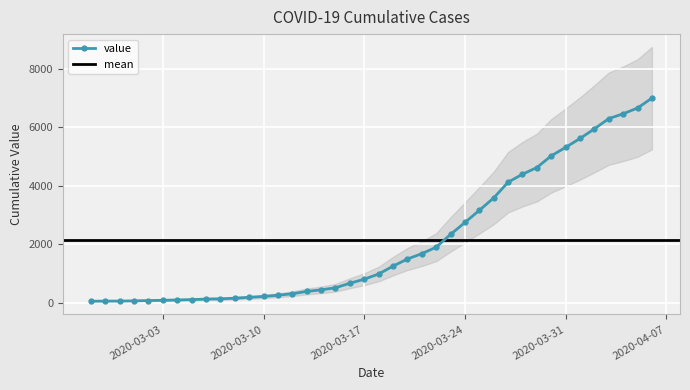

List the labels in order of value, smallest first.

2020-02-27, 2020-02-28, 2020-02-29, 2020-03-01, 2020-03-02, 2020-03-03, 2020-03-04, 2020-03-05, 2020-03-06, 2020-03-07, 2020-03-08, 2020-03-09, 2020-03-10, 2020-03-11, 2020-03-12, 2020-03-13, 2020-03-14, 2020-03-15, 2020-03-16, 2020-03-17, 2020-03-18, 2020-03-19, 2020-03-20, 2020-03-21, 2020-03-22, 2020-03-23, 2020-03-24, 2020-03-25, 2020-03-26, 2020-03-27, 2020-03-28, 2020-03-29, 2020-03-30, 2020-03-31, 2020-04-01, 2020-04-02, 2020-04-03, 2020-04-04, 2020-04-05, 2020-04-06